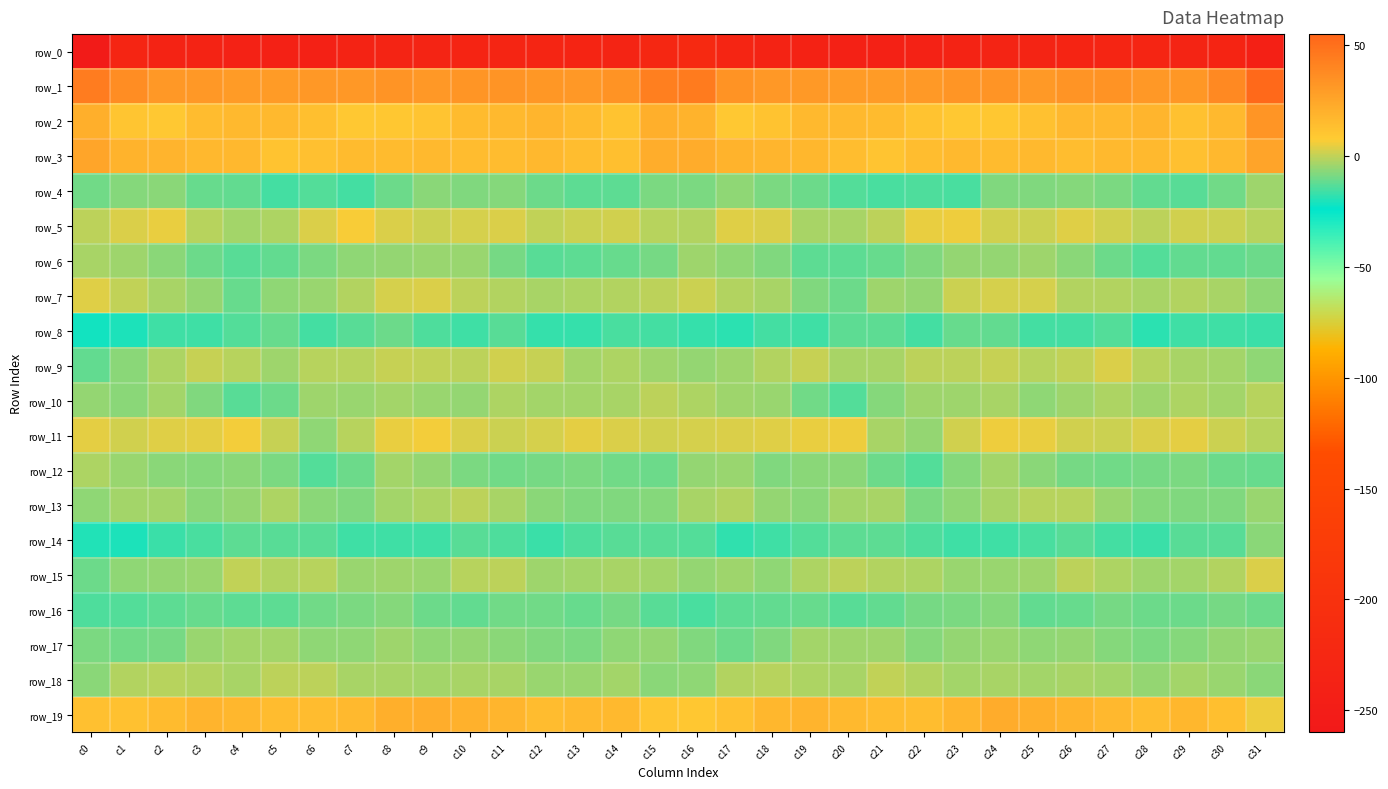

Reading left to right, transcribe all the data shown in this chart.

row_0: c0=-255.1	c1=-230.8	c2=-234.0	c3=-236.0	c4=-237.9	c5=-239.1	c6=-239.0	c7=-235.6	c8=-233.3	c9=-232.9	c10=-232.1	c11=-230.3	c12=-230.1	c13=-232.3	c14=-233.3	c15=-224.9	c16=-219.5	c17=-230.9	c18=-234.5	c19=-236.9	c20=-238.5	c21=-239.4	c22=-238.1	c23=-234.3	c24=-232.7	c25=-233.1	c26=-231.5	c27=-229.5	c28=-231.1	c29=-233.1	c30=-231.9	c31=-241.1
row_1: c0=44.2	c1=36.2	c2=31.0	c3=31.1	c4=30.3	c5=29.9	c6=31.1	c7=31.3	c8=33.2	c9=31.1	c10=32.8	c11=33.2	c12=32.1	c13=31.3	c14=34.0	c15=43.0	c16=44.7	c17=33.7	c18=31.5	c19=30.7	c20=29.9	c21=30.4	c22=30.8	c23=32.3	c24=33.0	c25=31.0	c26=33.0	c27=33.5	c28=31.1	c29=31.8	c30=38.0	c31=53.1
row_2: c0=20.8	c1=10.4	c2=9.3	c3=14.6	c4=16.0	c5=15.9	c6=13.5	c7=9.0	c8=9.7	c9=10.8	c10=15.3	c11=16.0	c12=17.8	c13=15.0	c14=11.7	c15=21.1	c16=18.8	c17=9.1	c18=11.5	c19=15.8	c20=16.0	c21=15.1	c22=11.4	c23=9.1	c24=9.8	c25=12.1	c26=16.3	c27=16.4	c28=17.8	c29=12.5	c30=15.8	c31=32.3
row_3: c0=25.5	c1=18.7	c2=18.3	c3=16.3	c4=16.3	c5=11.7	c6=13.0	c7=15.4	c8=15.6	c9=16.1	c10=14.4	c11=14.7	c12=16.8	c13=14.2	c14=13.2	c15=21.6	c16=21.9	c17=18.8	c18=17.5	c19=17.0	c20=14.3	c21=11.2	c22=14.0	c23=16.0	c24=15.4	c25=15.8	c26=14.1	c27=15.8	c28=16.2	c29=12.9	c30=16.7	c31=25.9
row_4: c0=-9.7	c1=-7.2	c2=-6.9	c3=-10.9	c4=-11.5	c5=-15.3	c6=-13.7	c7=-15.5	c8=-10.5	c9=-6.7	c10=-8.3	c11=-7.2	c12=-10.8	c13=-12.7	c14=-12.4	c15=-8.8	c16=-8.9	c17=-6.0	c18=-8.9	c19=-10.6	c20=-13.4	c21=-14.6	c22=-14.4	c23=-14.7	c24=-8.0	c25=-7.9	c26=-7.2	c27=-8.4	c28=-11.9	c29=-13.1	c30=-10.1	c31=-4.4
row_5: c0=-0.4	c1=2.8	c2=4.7	c3=-1.3	c4=-3.7	c5=-2.7	c6=3.1	c7=6.6	c8=2.8	c9=1.1	c10=2.7	c11=3.2	c12=0.0	c13=1.0	c14=1.8	c15=-1.0	c16=-1.7	c17=3.7	c18=2.8	c19=-3.1	c20=-3.4	c21=-0.9	c22=5.1	c23=5.6	c24=1.6	c25=1.3	c26=3.6	c27=2.1	c28=-0.4	c29=1.6	c30=1.3	c31=-1.1
row_6: c0=-3.2	c1=-4.5	c2=-7.1	c3=-10.8	c4=-12.8	c5=-11.6	c6=-8.9	c7=-6.2	c8=-5.8	c9=-4.9	c10=-5.0	c11=-9.2	c12=-12.9	c13=-12.5	c14=-11.1	c15=-9.0	c16=-4.5	c17=-6.0	c18=-8.3	c19=-12.2	c20=-12.4	c21=-10.8	c22=-8.3	c23=-5.5	c24=-5.8	c25=-4.4	c26=-6.6	c27=-10.6	c28=-13.3	c29=-11.6	c30=-11.8	c31=-10.7
row_7: c0=3.9	c1=-0.3	c2=-3.0	c3=-5.5	c4=-11.3	c5=-6.4	c6=-4.7	c7=-2.0	c8=2.6	c9=2.8	c10=-0.4	c11=-1.6	c12=-3.2	c13=-2.3	c14=-1.7	c15=-0.8	c16=1.1	c17=-2.2	c18=-3.1	c19=-8.3	c20=-10.8	c21=-4.4	c22=-5.4	c23=1.2	c24=2.5	c25=2.2	c26=-1.7	c27=-1.8	c28=-3.2	c29=-2.0	c30=-2.9	c31=-6.4
row_8: c0=-21.9	c1=-20.4	c2=-15.9	c3=-16.1	c4=-13.5	c5=-11.4	c6=-15.2	c7=-12.9	c8=-10.4	c9=-13.9	c10=-16.2	c11=-13.1	c12=-17.5	c13=-17.0	c14=-14.9	c15=-15.5	c16=-17.4	c17=-18.3	c18=-15.6	c19=-15.8	c20=-12.1	c21=-12.6	c22=-15.3	c23=-10.9	c24=-11.6	c25=-15.3	c26=-15.5	c27=-13.5	c28=-18.5	c29=-15.9	c30=-16.3	c31=-16.7
row_9: c0=-11.9	c1=-7.0	c2=-2.6	c3=0.3	c4=-1.3	c5=-4.1	c6=-1.4	c7=-1.0	c8=0.3	c9=-0.3	c10=-1.0	c11=2.0	c12=0.8	c13=-3.5	c14=-2.2	c15=-4.1	c16=-5.6	c17=-4.5	c18=-1.8	c19=0.9	c20=-3.4	c21=-3.2	c22=-0.9	c23=-0.7	c24=0.5	c25=-1.2	c26=-0.3	c27=2.9	c28=-1.4	c29=-3.1	c30=-3.9	c31=-6.0
row_10: c0=-5.3	c1=-6.7	c2=-3.6	c3=-8.1	c4=-12.9	c5=-10.6	c6=-4.6	c7=-5.0	c8=-3.5	c9=-5.1	c10=-5.3	c11=-2.8	c12=-3.9	c13=-3.5	c14=-3.2	c15=-0.9	c16=-2.2	c17=-4.3	c18=-5.0	c19=-10.1	c20=-13.3	c21=-7.6	c22=-4.6	c23=-4.6	c24=-3.4	c25=-6.4	c26=-4.2	c27=-2.7	c28=-4.3	c29=-2.8	c30=-4.0	c31=-1.1
row_11: c0=4.2	c1=1.7	c2=3.4	c3=4.2	c4=6.0	c5=0.4	c6=-6.1	c7=-1.6	c8=4.8	c9=6.1	c10=3.1	c11=0.9	c12=2.5	c13=4.3	c14=2.9	c15=1.7	c16=2.5	c17=3.0	c18=3.3	c19=4.9	c20=5.2	c21=-2.9	c22=-5.7	c23=1.7	c24=5.7	c25=5.0	c26=2.0	c27=1.3	c28=3.2	c29=4.3	c30=1.4	c31=-1.2
row_12: c0=-2.7	c1=-5.3	c2=-7.1	c3=-7.5	c4=-6.9	c5=-8.5	c6=-13.7	c7=-10.4	c8=-3.8	c9=-5.3	c10=-8.7	c11=-10.0	c12=-9.4	c13=-8.7	c14=-9.7	c15=-10.4	c16=-5.3	c17=-5.0	c18=-8.0	c19=-7.1	c20=-7.0	c21=-10.6	c22=-13.8	c23=-7.1	c24=-3.7	c25=-6.8	c26=-9.1	c27=-10.1	c28=-9.2	c29=-8.5	c30=-10.8	c31=-11.2
row_13: c0=-6.4	c1=-3.5	c2=-3.8	c3=-6.7	c4=-5.5	c5=-2.5	c6=-6.8	c7=-7.8	c8=-3.6	c9=-2.5	c10=-0.9	c11=-3.1	c12=-6.7	c13=-8.1	c14=-8.1	c15=-7.5	c16=-3.1	c17=-1.7	c18=-5.5	c19=-6.8	c20=-3.9	c21=-3.4	c22=-8.4	c23=-6.1	c24=-3.1	c25=-1.6	c26=-1.1	c27=-4.7	c28=-7.7	c29=-7.9	c30=-8.2	c31=-4.9
row_14: c0=-19.5	c1=-20.1	c2=-16.4	c3=-15.0	c4=-12.5	c5=-12.8	c6=-12.8	c7=-15.9	c8=-15.8	c9=-16.0	c10=-13.2	c11=-14.0	c12=-16.6	c13=-14.4	c14=-13.0	c15=-12.9	c16=-13.9	c17=-17.9	c18=-16.1	c19=-13.7	c20=-12.5	c21=-12.5	c22=-14.2	c23=-16.0	c24=-16.0	c25=-15.0	c26=-12.8	c27=-15.3	c28=-16.5	c29=-13.2	c30=-12.9	c31=-6.6
row_15: c0=-10.6	c1=-6.0	c2=-5.8	c3=-4.9	c4=-0.3	c5=-2.1	c6=-1.6	c7=-5.1	c8=-4.5	c9=-5.3	c10=-1.6	c11=-0.8	c12=-4.3	c13=-3.9	c14=-3.3	c15=-3.8	c16=-5.8	c17=-4.6	c18=-6.3	c19=-2.7	c20=-0.9	c21=-1.7	c22=-2.8	c23=-5.1	c24=-4.9	c25=-4.3	c26=-0.4	c27=-2.4	c28=-4.5	c29=-3.8	c30=-2.2	c31=3.2
row_16: c0=-14.0	c1=-13.4	c2=-12.4	c3=-10.9	c4=-12.1	c5=-12.5	c6=-10.1	c7=-8.9	c8=-7.4	c9=-10.3	c10=-11.7	c11=-9.8	c12=-10.1	c13=-10.9	c14=-9.5	c15=-13.1	c16=-14.5	c17=-12.6	c18=-11.9	c19=-10.9	c20=-13.1	c21=-11.5	c22=-9.4	c23=-8.5	c24=-7.7	c25=-11.7	c26=-10.9	c27=-9.6	c28=-10.7	c29=-10.2	c30=-9.4	c31=-10.5
row_17: c0=-8.5	c1=-9.7	c2=-9.3	c3=-4.8	c4=-3.9	c5=-3.9	c6=-6.2	c7=-6.3	c8=-4.4	c9=-6.4	c10=-5.3	c11=-6.9	c12=-7.9	c13=-8.5	c14=-6.4	c15=-5.5	c16=-8.0	c17=-10.4	c18=-8.1	c19=-3.5	c20=-4.6	c21=-4.3	c22=-7.2	c23=-5.4	c24=-4.9	c25=-6.4	c26=-5.4	c27=-7.5	c28=-8.5	c29=-7.7	c30=-5.4	c31=-4.9
row_18: c0=-6.8	c1=-2.1	c2=-1.0	c3=-1.6	c4=-3.4	c5=-0.8	c6=-0.8	c7=-3.0	c8=-3.3	c9=-3.5	c10=-3.0	c11=-3.3	c12=-4.8	c13=-5.3	c14=-3.9	c15=-6.5	c16=-6.0	c17=-1.9	c18=-1.3	c19=-2.2	c20=-3.0	c21=0.1	c22=-2.0	c23=-3.6	c24=-2.9	c25=-3.5	c26=-3.1	c27=-3.5	c28=-5.9	c29=-3.9	c30=-5.0	c31=-7.1
row_19: c0=13.1	c1=12.4	c2=15.1	c3=18.5	c4=16.9	c5=14.5	c6=14.4	c7=15.8	c8=20.7	c9=21.7	c10=19.8	c11=17.8	c12=14.7	c13=16.0	c14=15.8	c15=10.5	c16=9.7	c17=11.9	c18=16.9	c19=18.3	c20=15.8	c21=14.7	c22=14.0	c23=17.5	c24=21.8	c25=21.1	c26=18.9	c27=16.8	c28=14.3	c29=17.1	c30=13.4	c31=5.4